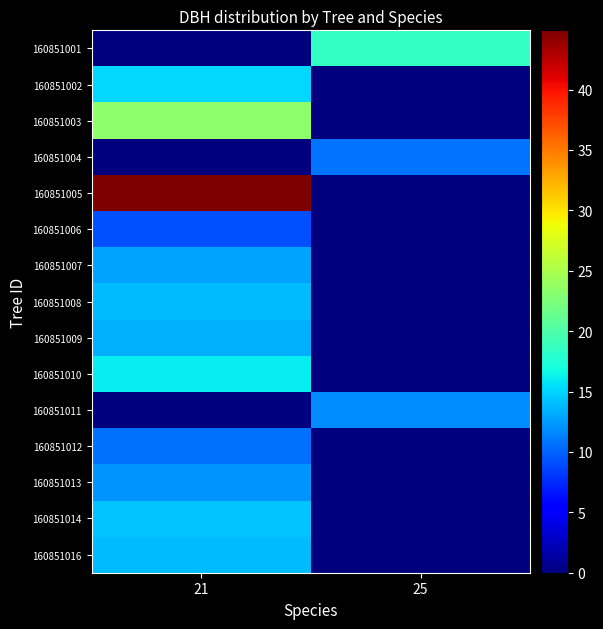

Reading left to right, transcribe all the data shown in this chart.

160851001: 21=0.0	25=18.4
160851002: 21=15.2	25=0.0
160851003: 21=23.5	25=0.0
160851004: 21=0.0	25=10.8
160851005: 21=44.9	25=0.0
160851006: 21=9.2	25=0.0
160851007: 21=12.9	25=0.0
160851008: 21=13.9	25=0.0
160851009: 21=13.4	25=0.0
160851010: 21=16.1	25=0.0
160851011: 21=0.0	25=11.9
160851012: 21=10.6	25=0.0
160851013: 21=12.2	25=0.0
160851014: 21=14.3	25=0.0
160851016: 21=14.0	25=0.0